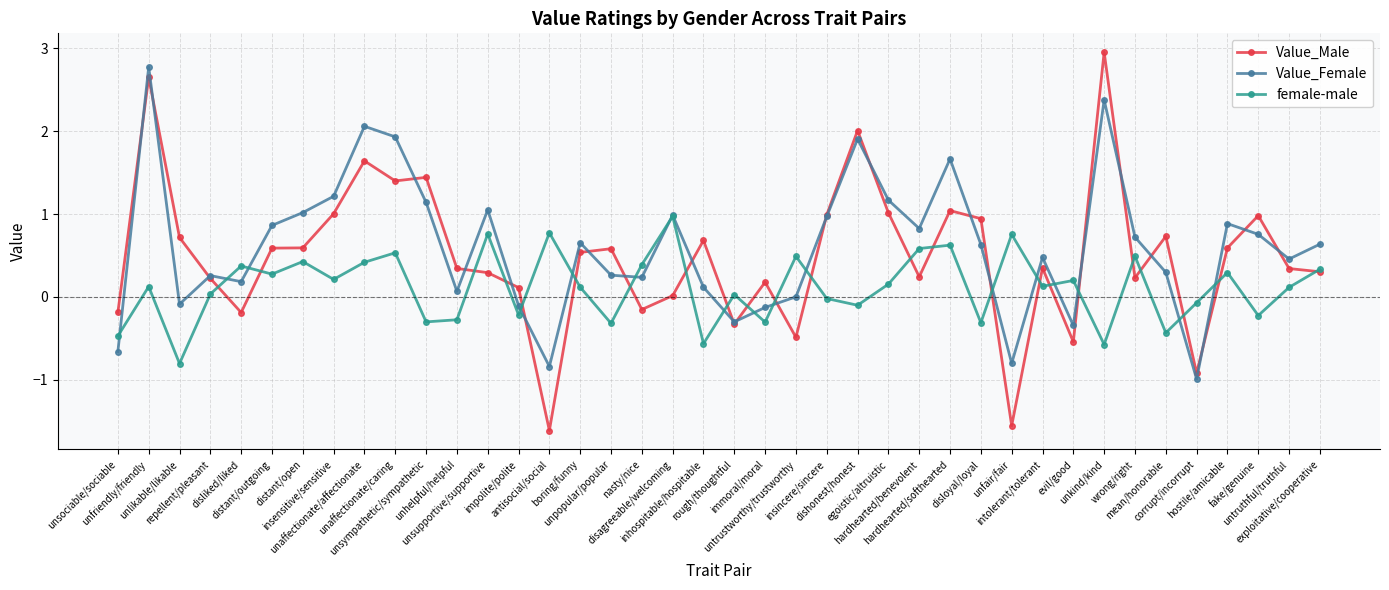

At which category does Value_Male reach its first local peak?

unfriendly/friendly